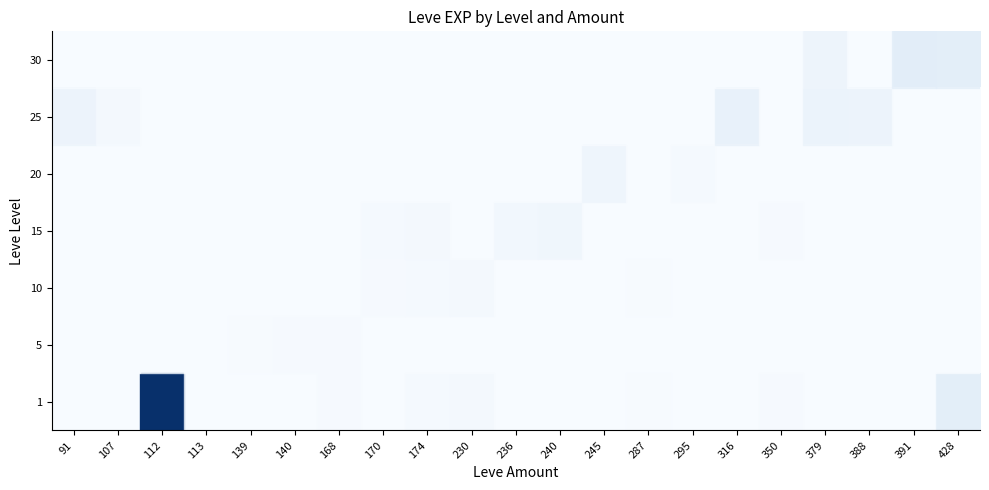

The row_6 series shows 113 at 391. True or false?

False